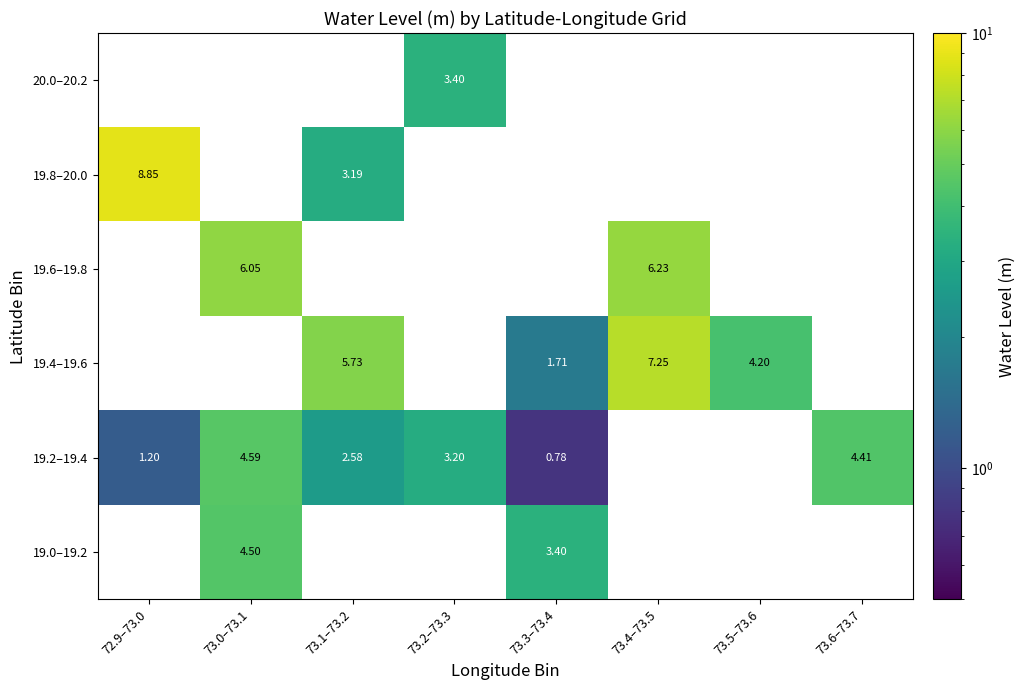

Is the value of 19.4–19.6 at 73.1–73.2 greater than the value of 19.6–19.8 at 73.5–73.6?

No